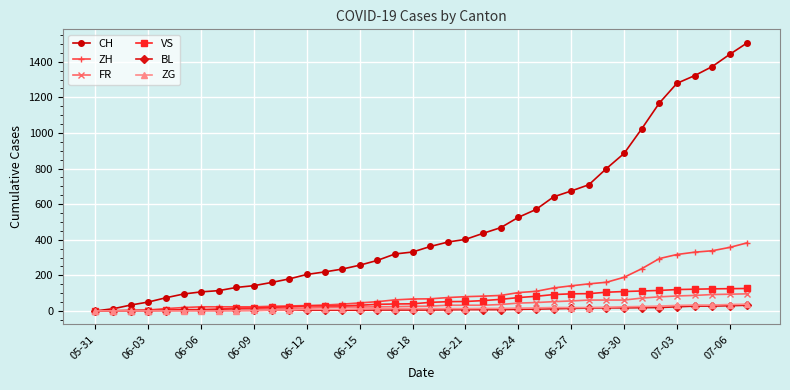

What is the maximum value for CH?

1507